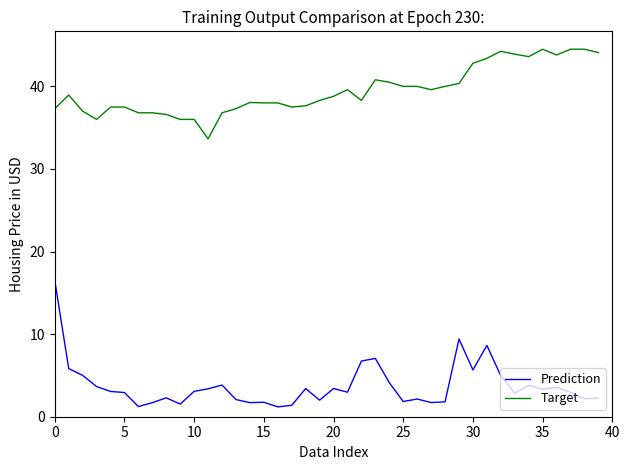

Which series has the largest total across all categories?

Target